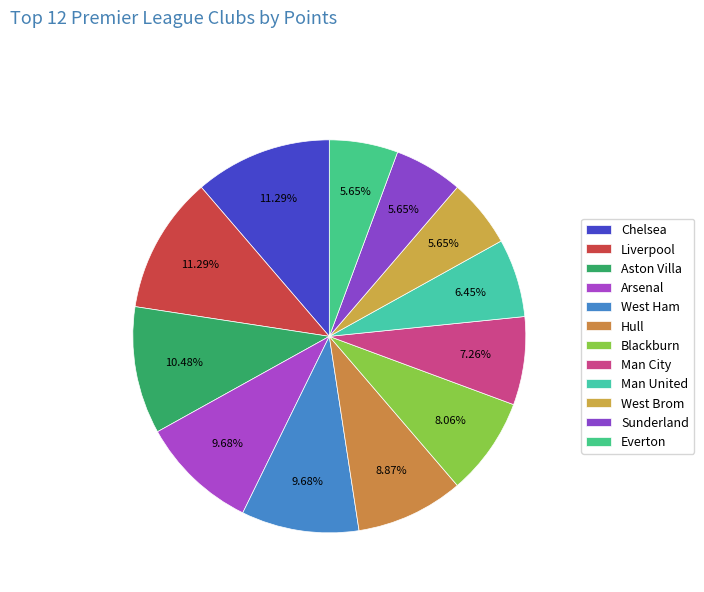

Rank the categories by value from highest to lowest.

Chelsea, Liverpool, Aston Villa, Arsenal, West Ham, Hull, Blackburn, Man City, Man United, West Brom, Sunderland, Everton